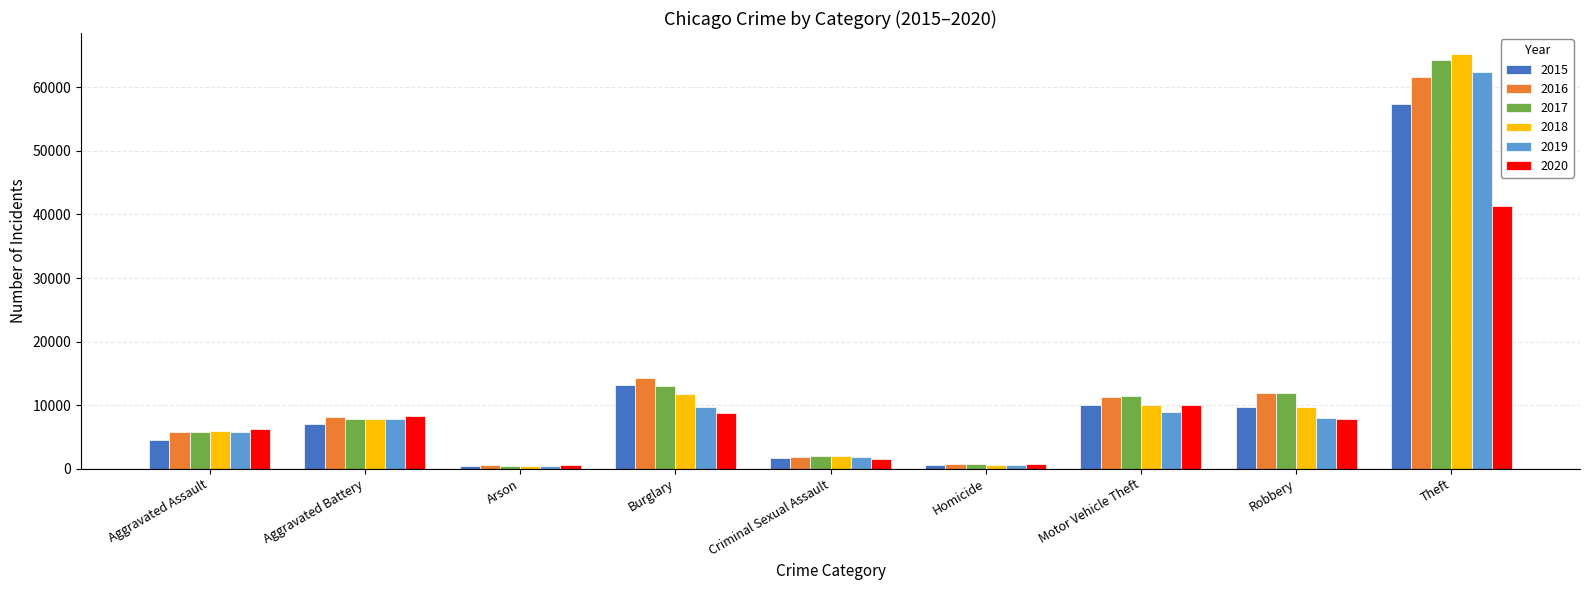

What is the difference between the 2015 values at Aggravated Battery and Robbery?

2619